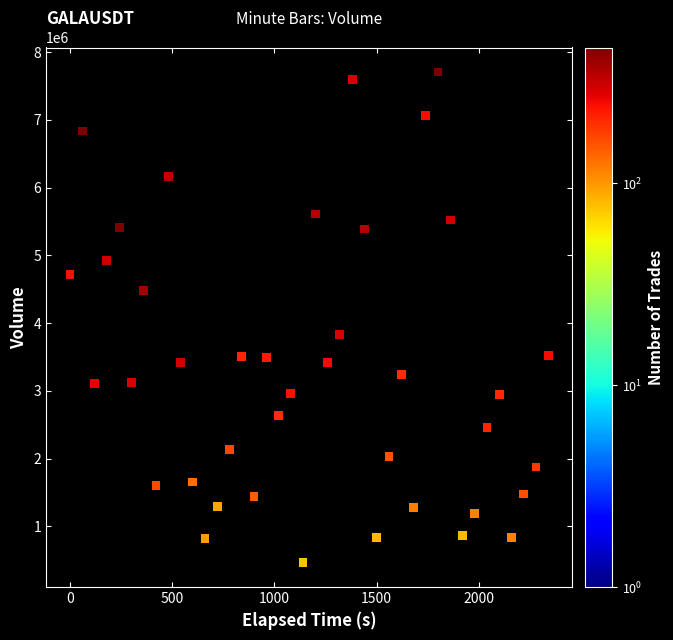

What is the range of Y values (max minus min)?

7238891